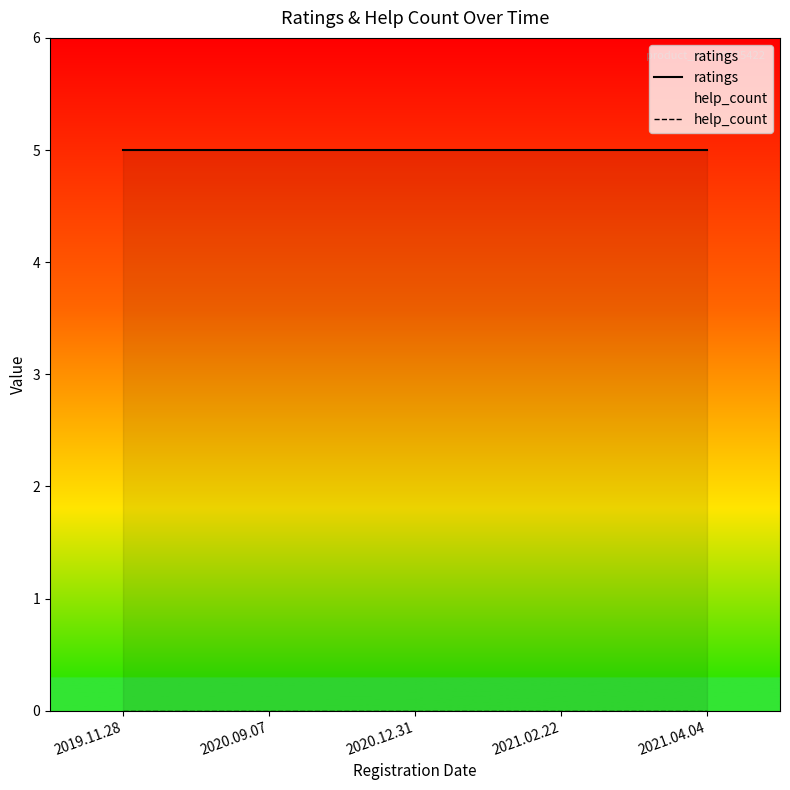

The ratings series shows 7 at 2020.12.31. True or false?

False